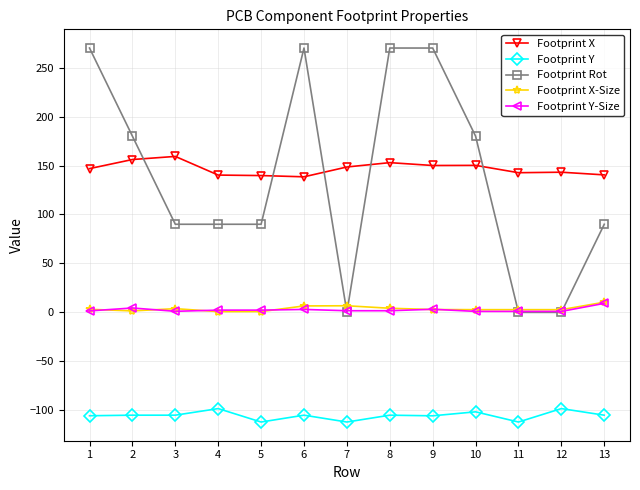

The Footprint Y-Size series shows 1.7 at 7. True or false?

True